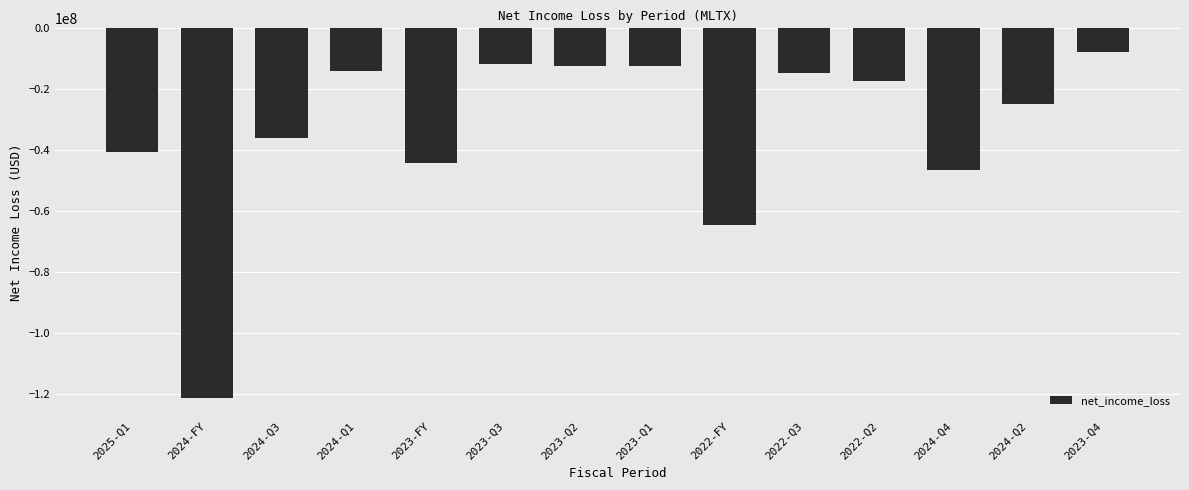

Are the bars grouped side by side (vs. stacked)?

No